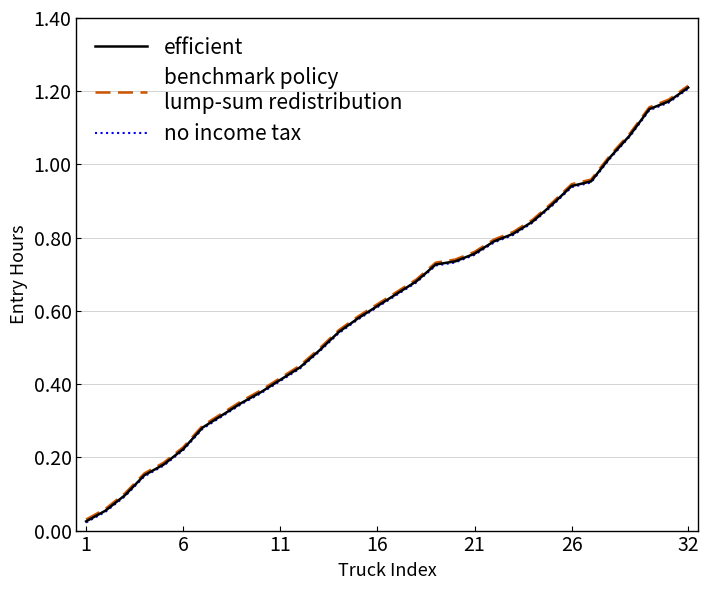

Is this an area chart (filled region under the line)?

No